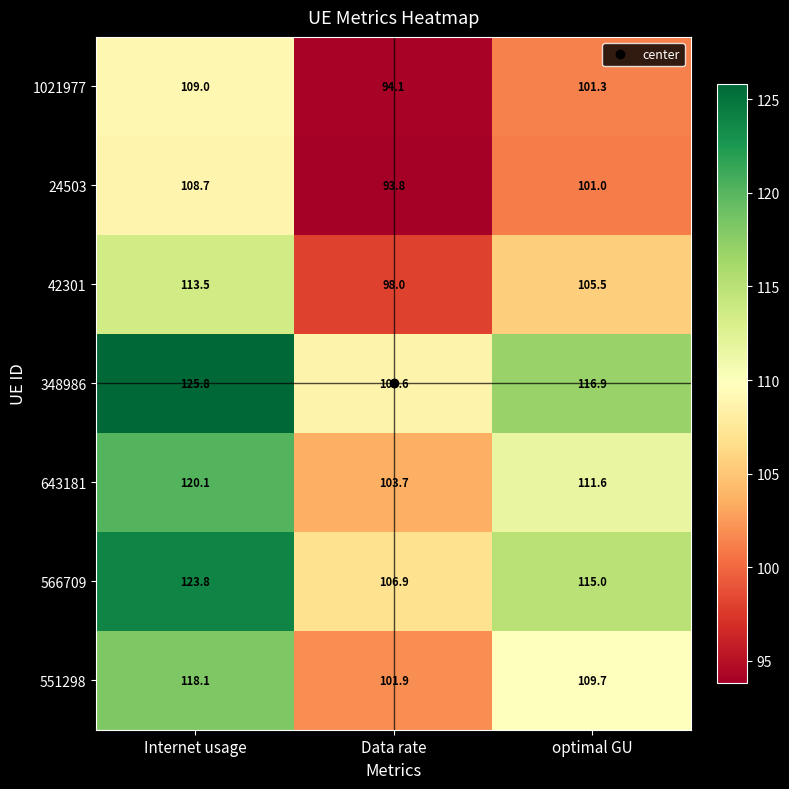

Which series has the widest spread of values?

348986